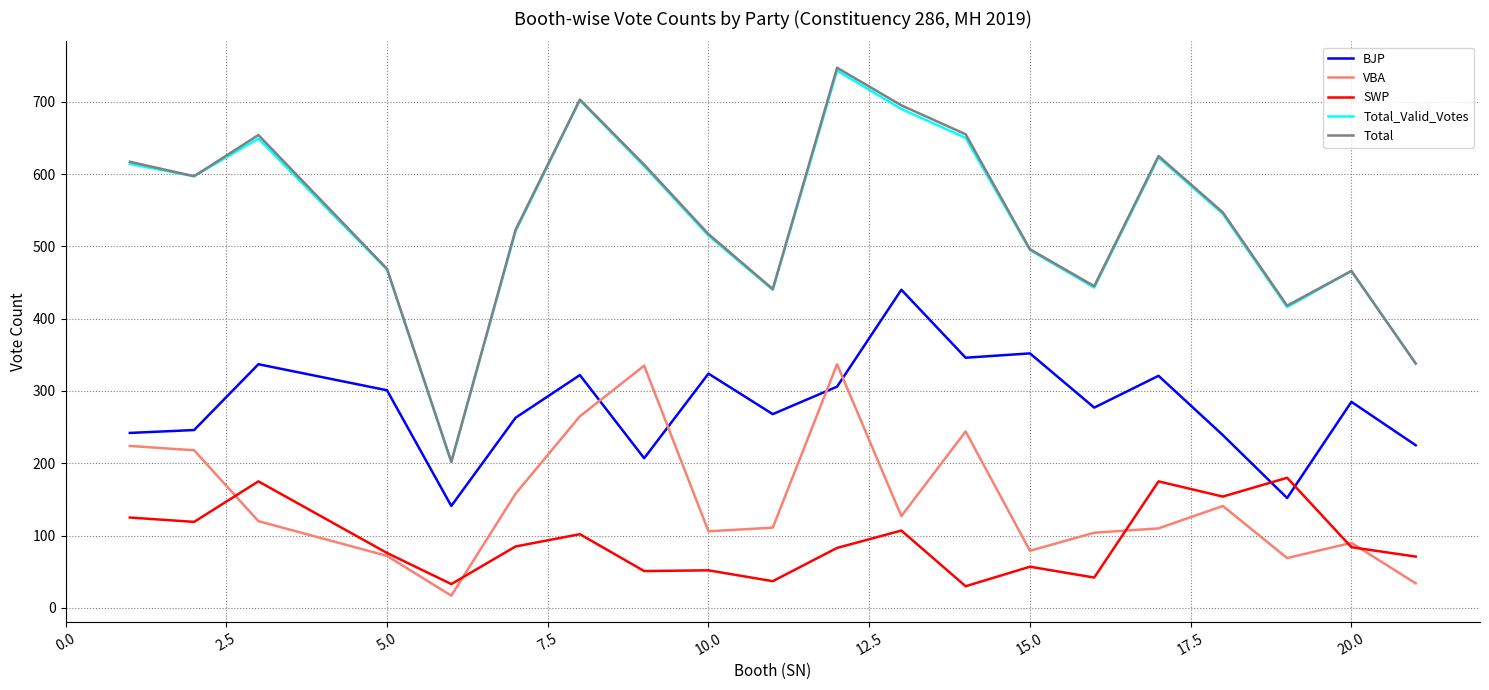

What is the lowest value of the VBA series?

17